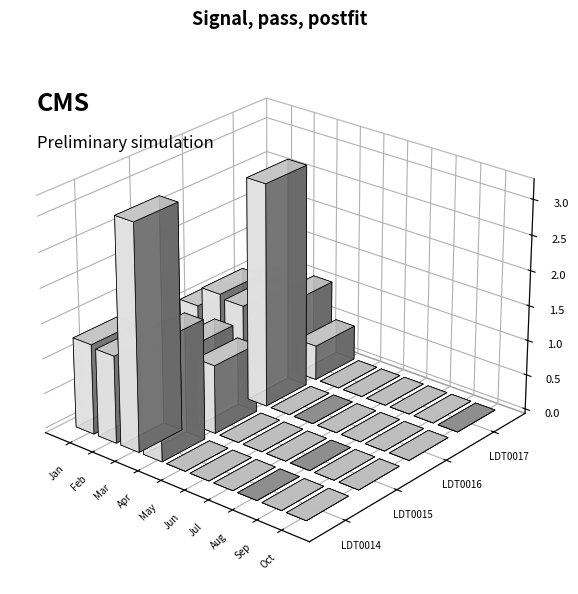

At which label is LDT0016 closest to 15900?

Feb